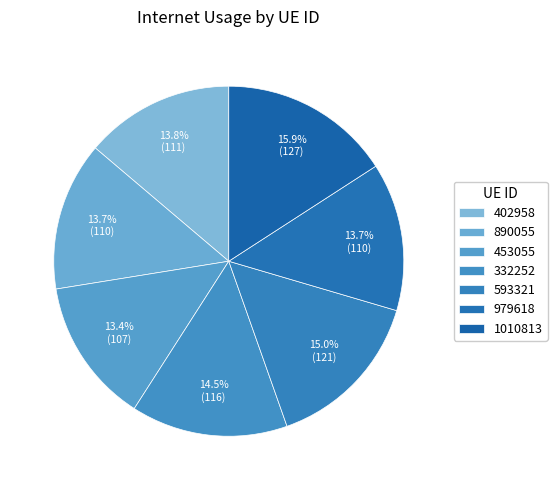

Which category has the smallest portion of the pie?

453055